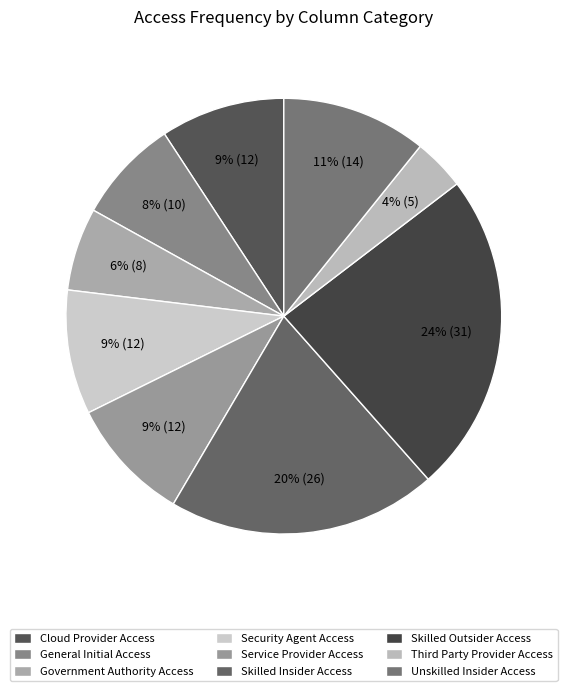

Is there a majority slice in this chart?

No